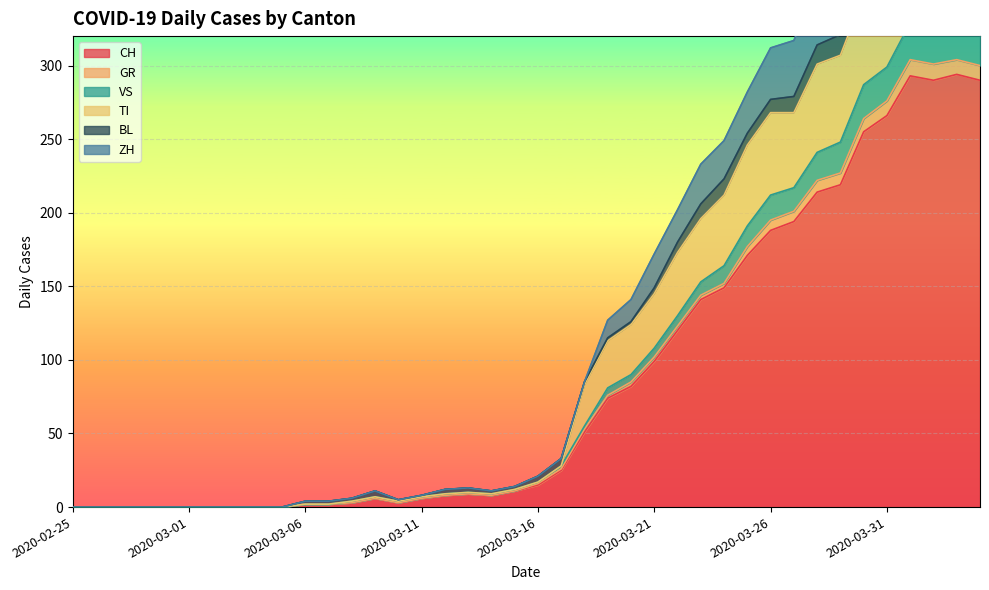

What is the average value of the TI series?

121